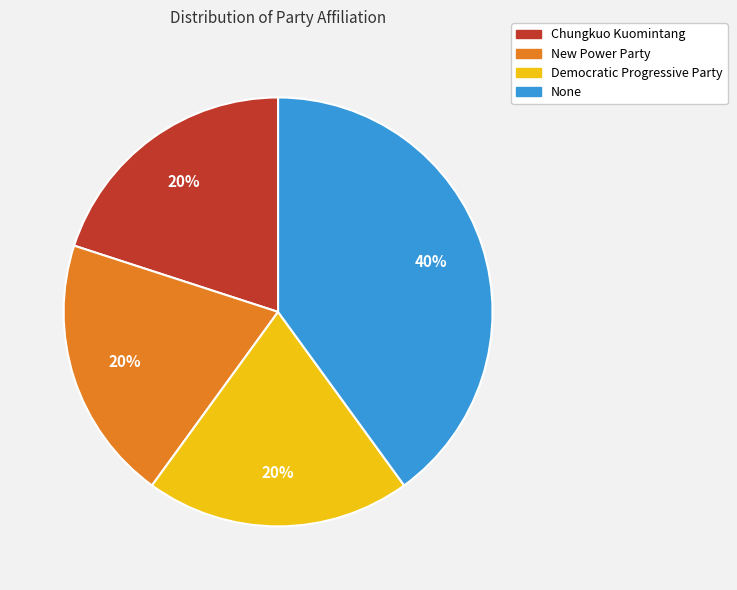

Is it true that Democratic Progressive Party is 20% of the pie?

True